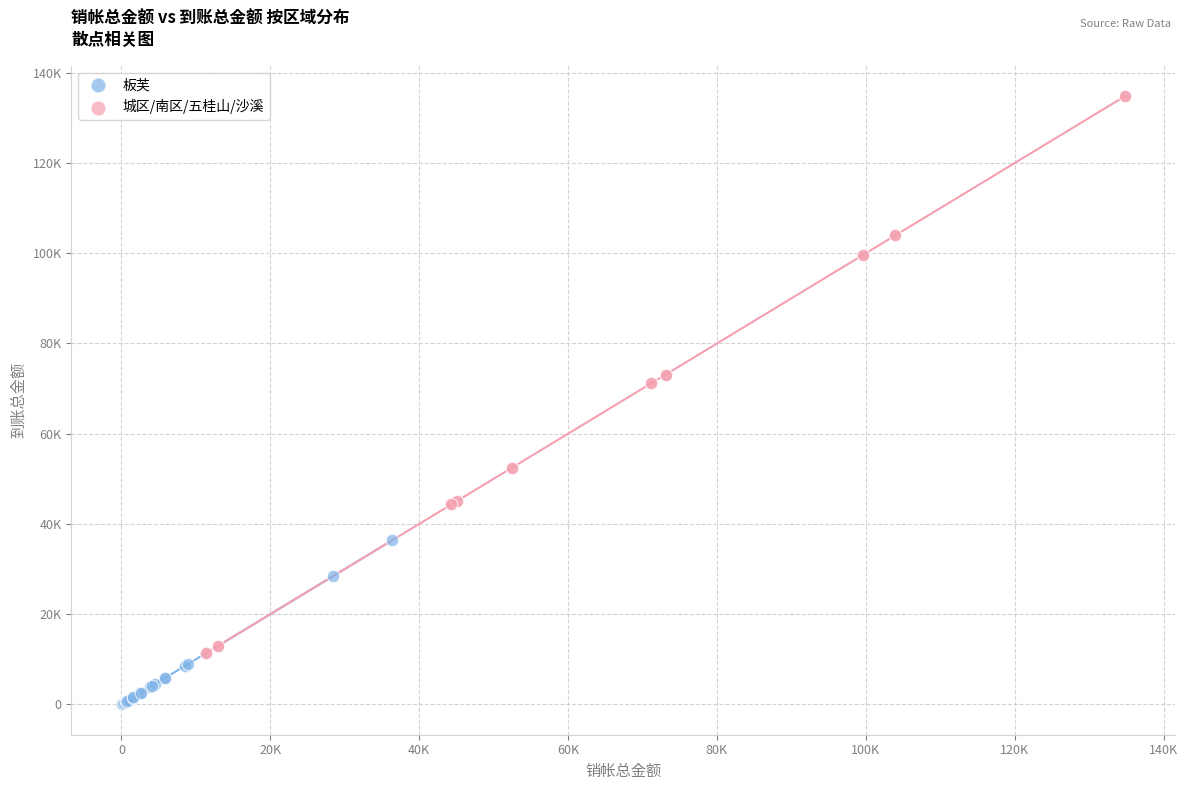

Which series reaches the maximum Y coordinate?

城区/南区/五桂山/沙溪